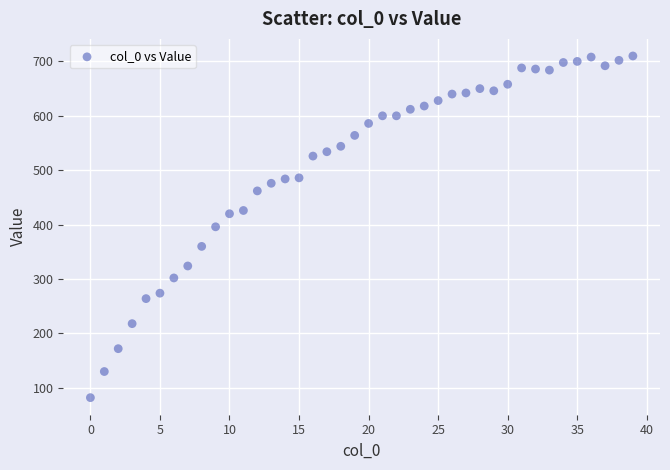

What is the range of Y values (max minus min)?

628